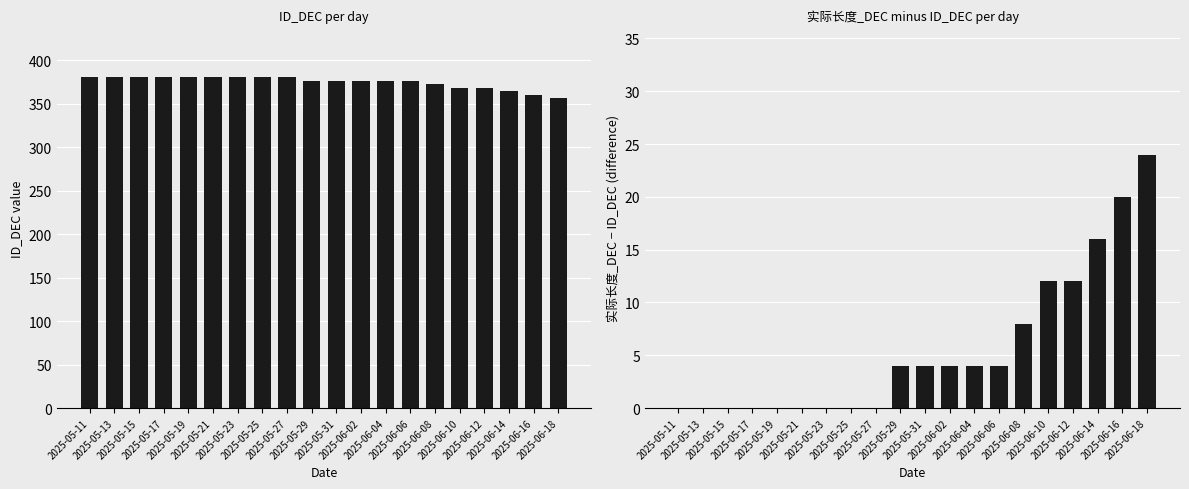

What is the difference between the maximum and minimum values in the ID_DEC series?

24